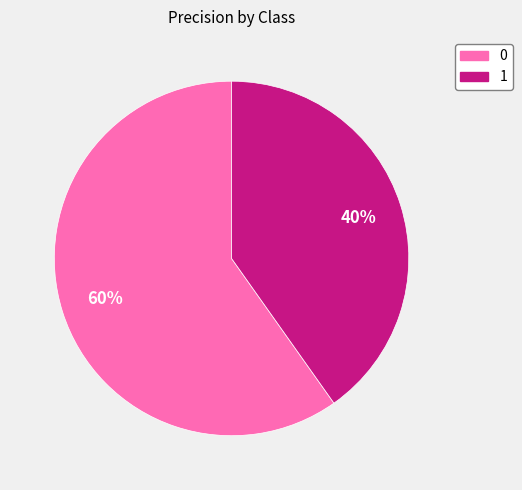

Is it true that 0 is 67% of the pie?

False